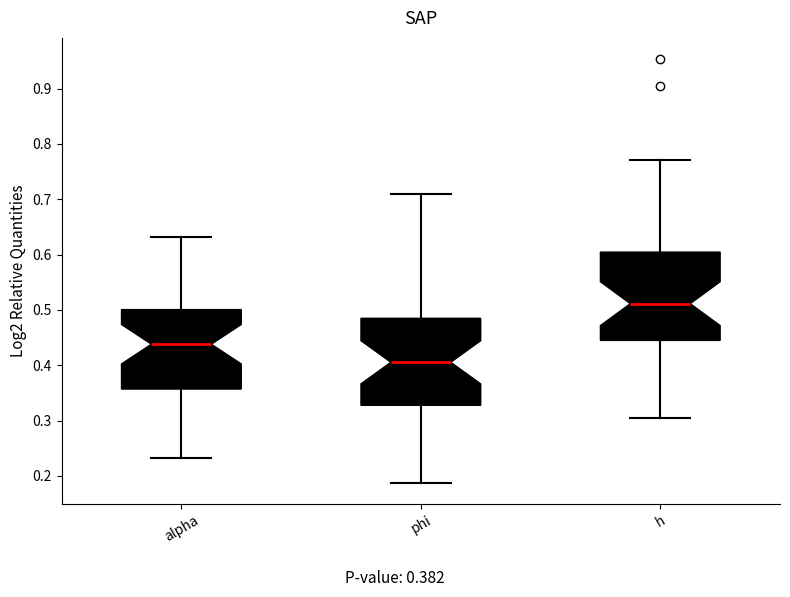

Reading left to right, read every box against the y-axis: the position of its median line, the range the box covers, and the ends of its whiskers. The values are not printed on the chart, so give them approximately, as read against the axis.

alpha: median 0.44, box 0.36 to 0.50, whiskers 0.23 to 0.63
phi: median 0.41, box 0.33 to 0.48, whiskers 0.19 to 0.71
h: median 0.51, box 0.44 to 0.60, whiskers 0.31 to 0.77